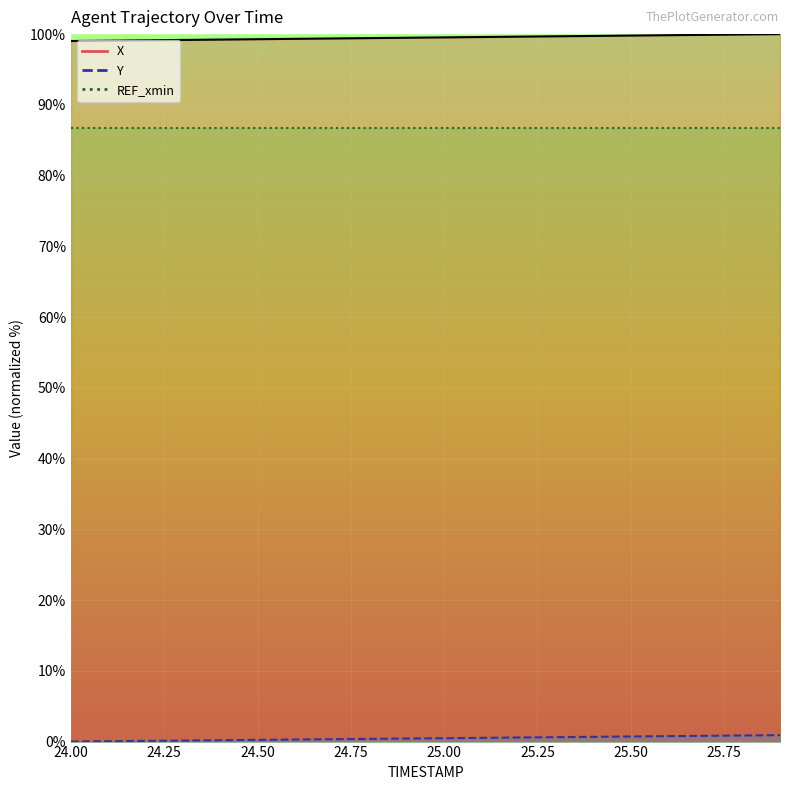

What is the sum of all X values?

1990.2